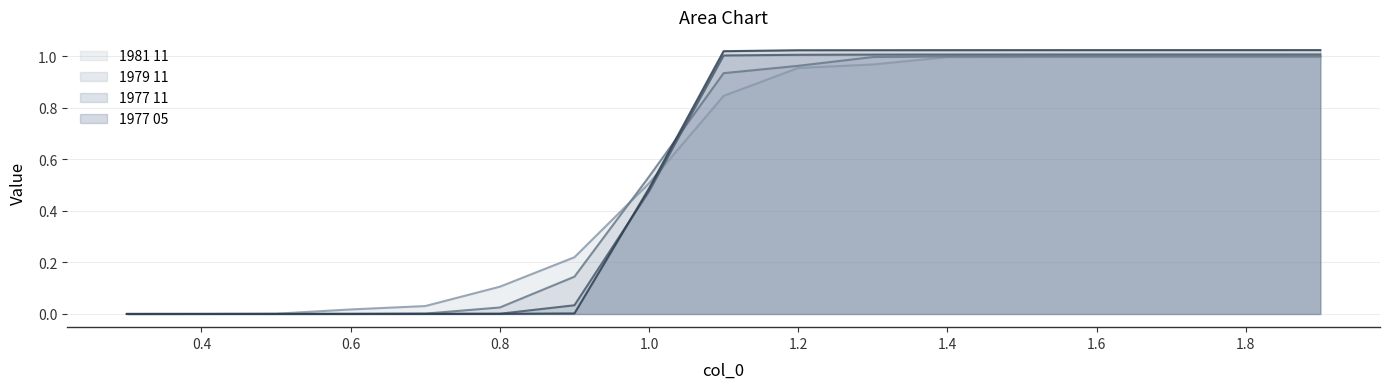

Which category has the lowest value in the 1977 11 series?

0.3